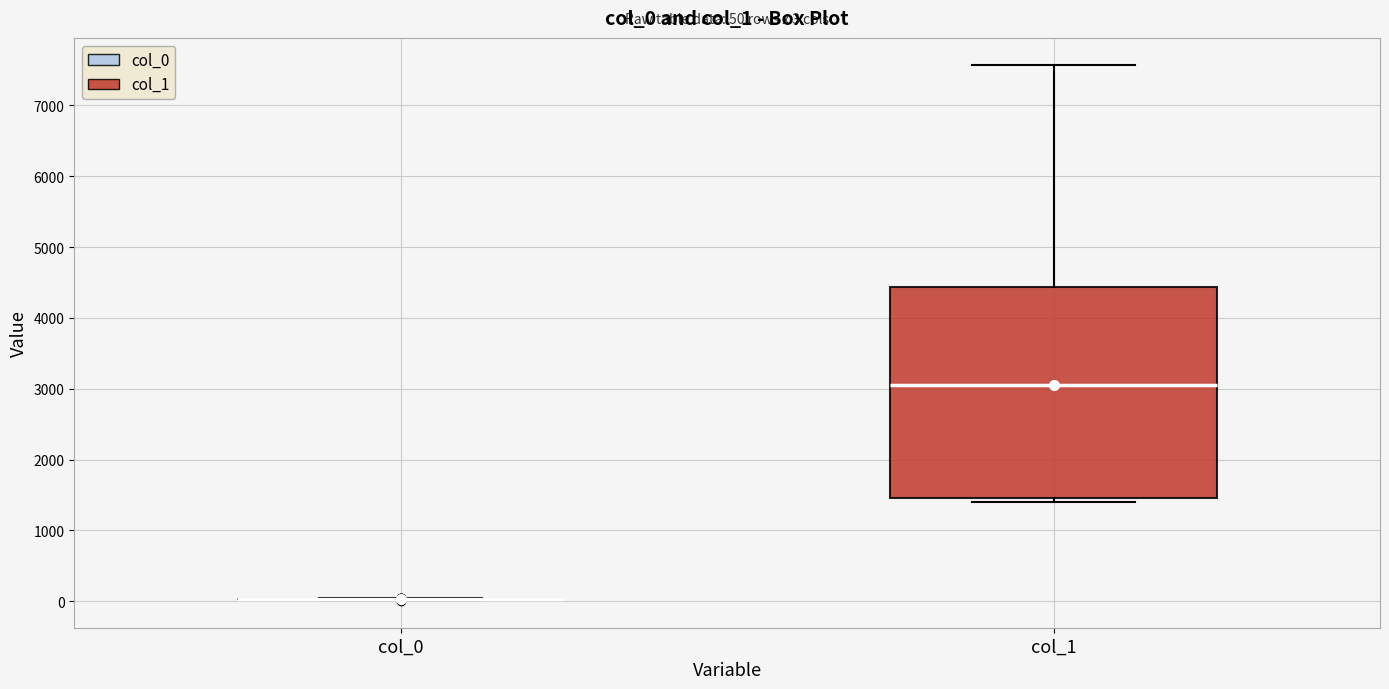

Comparing the boxes themselves (not the whiskers), which one is the tallest?

col_1